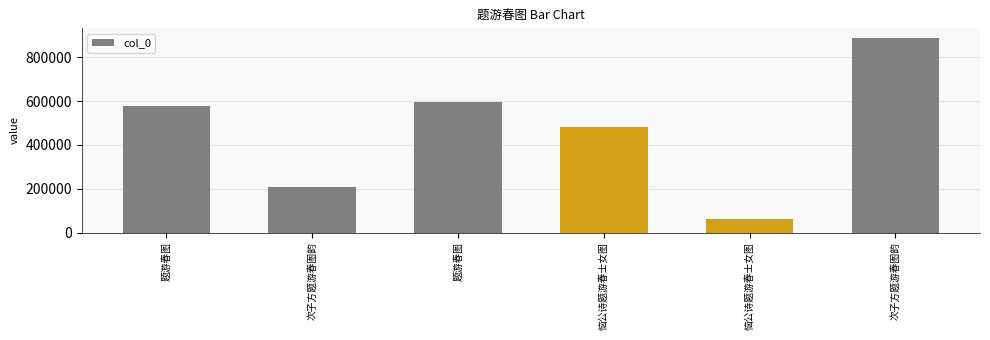

List the labels in order of value, largest first.

次子方题游春图韵, 题游春图, 题游春图, 恼公诗题游春士女图, 次子方题游春图韵, 恼公诗题游春士女图